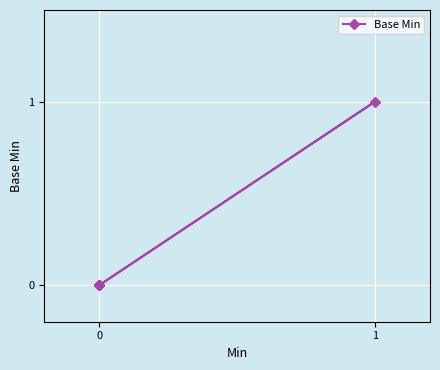

How many positive values are there?

1